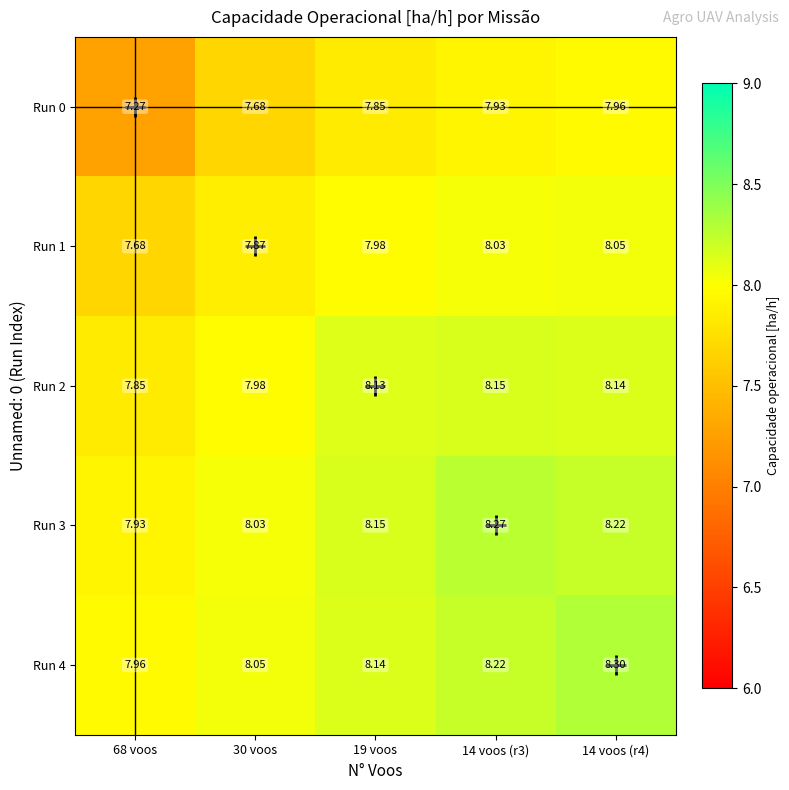

Count the number of categories in the chart.

5